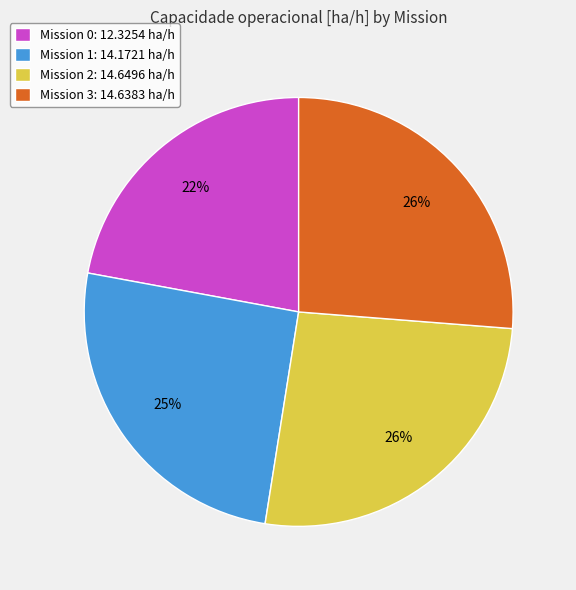

What is the ratio of the value at Mission 2: 14.6496 ha/h to the value at Mission 1: 14.1721 ha/h?

1.0